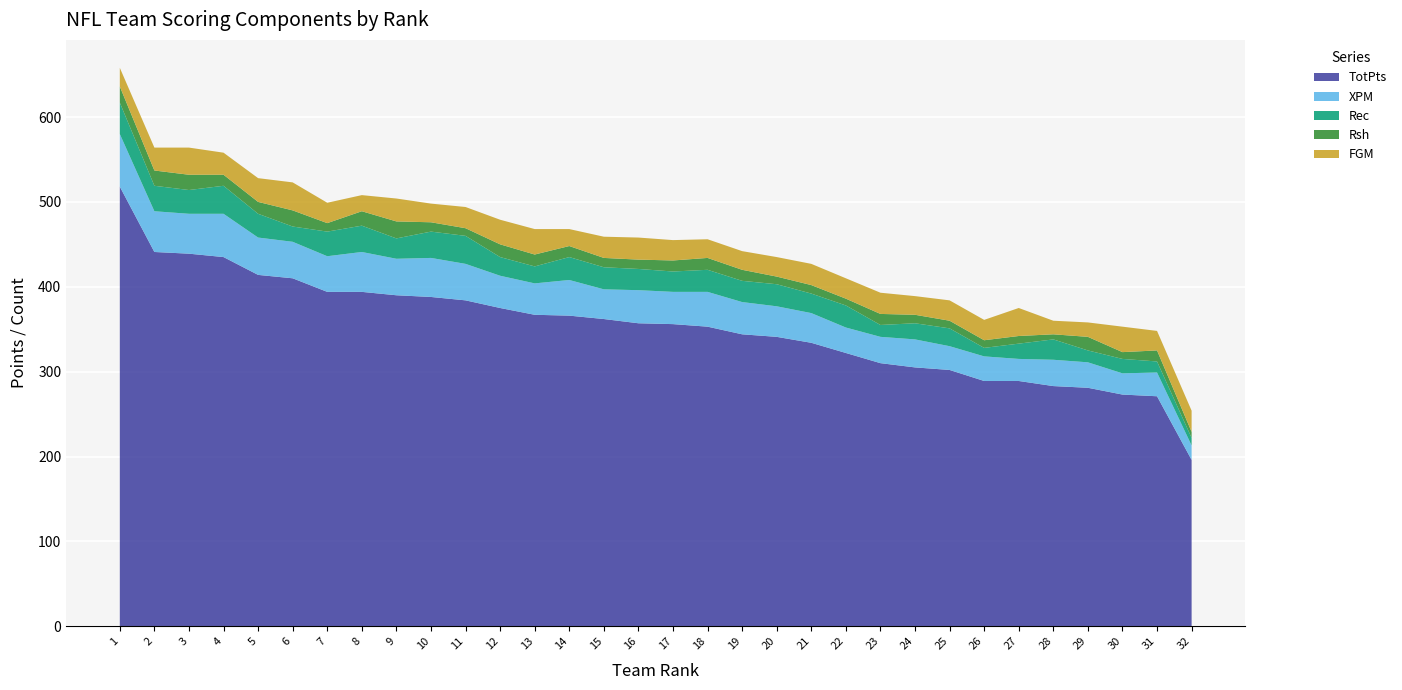

Reading left to right, what are all the values shown in this chart?

TotPts: 518	441	439	435	414	410	394	394	390	388	384	375	367	366	362	357	356	353	344	341	334	322	310	305	302	289	289	283	281	273	271	196
XPM: 62	48	47	51	44	43	42	47	43	46	43	38	37	42	35	39	38	41	38	36	35	30	31	33	28	29	26	31	30	25	28	17
Rec: 37	30	28	33	28	18	29	31	24	31	33	22	20	27	26	25	24	26	25	26	23	26	14	19	21	10	18	24	14	17	13	9
Rsh: 19	18	18	13	14	19	10	17	20	11	9	15	14	13	11	11	13	14	13	9	10	8	13	10	9	9	9	6	16	8	13	7
FGM: 22	27	32	26	28	33	24	19	27	22	25	29	30	20	25	26	24	22	22	23	25	24	25	22	24	24	33	16	17	30	23	25